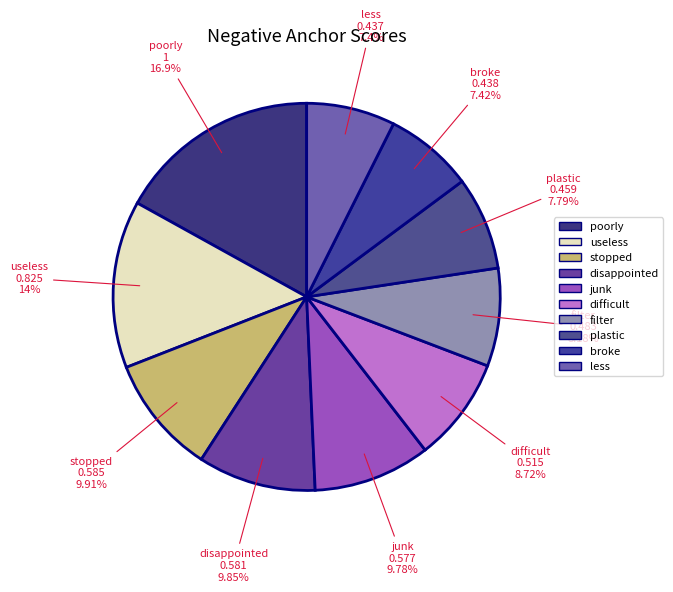

The junk slice represents 19% of the pie. True or false?

False